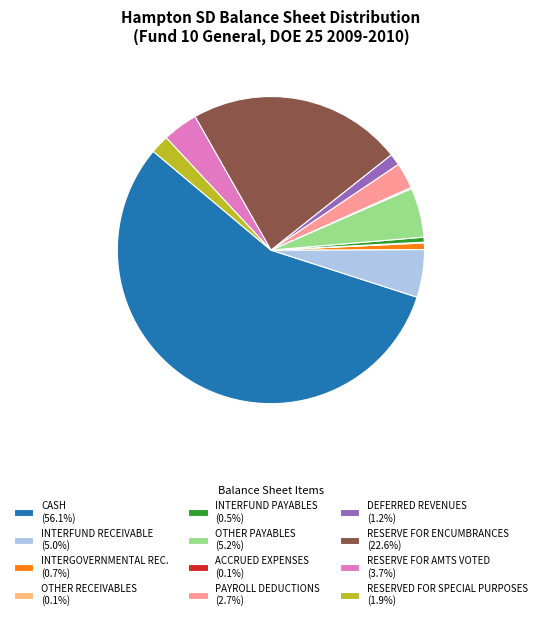

Is there a majority slice in this chart?

Yes